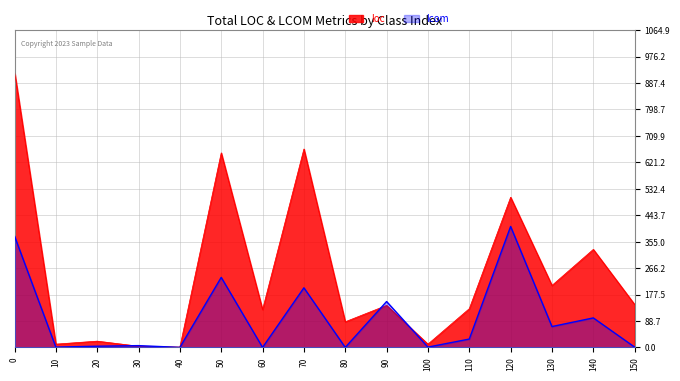

The loc series shows 311 at 50. True or false?

False